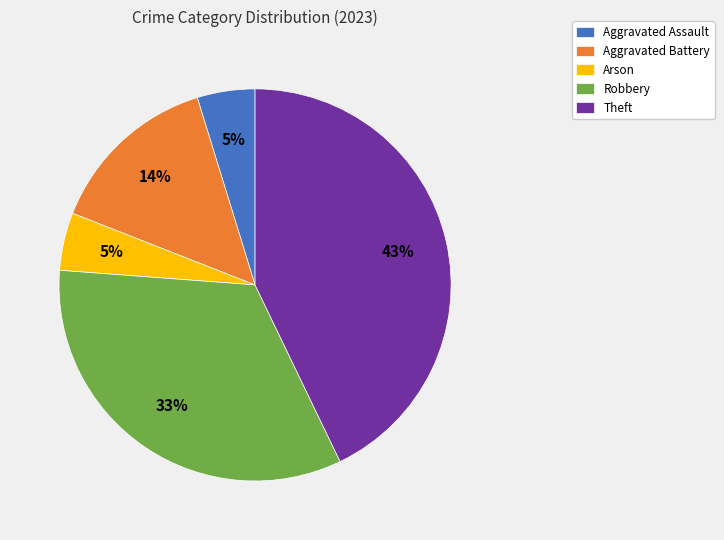

To the nearest percent, what is the difference between the Theft and Aggravated Battery slice percentages?

29%